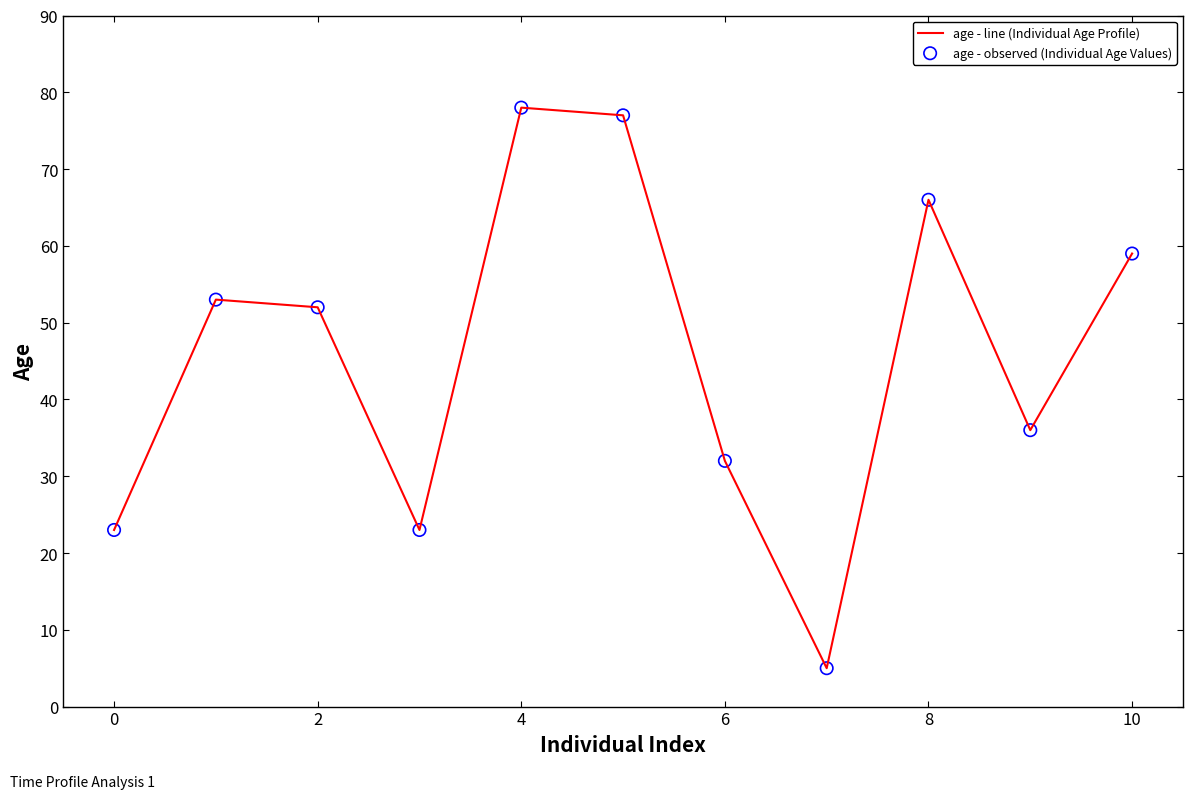

What is the minimum value shown in the chart?

5